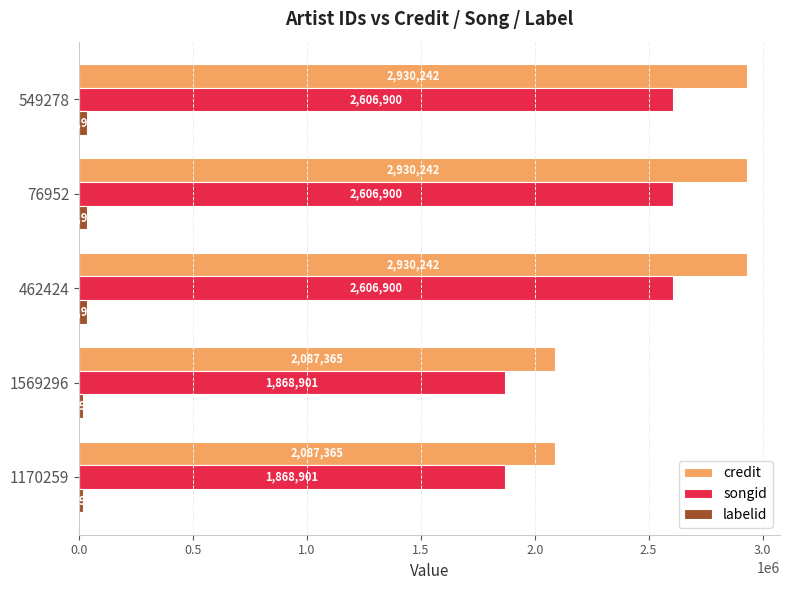

Is it true that songid equals 1150574 at 462424?

False